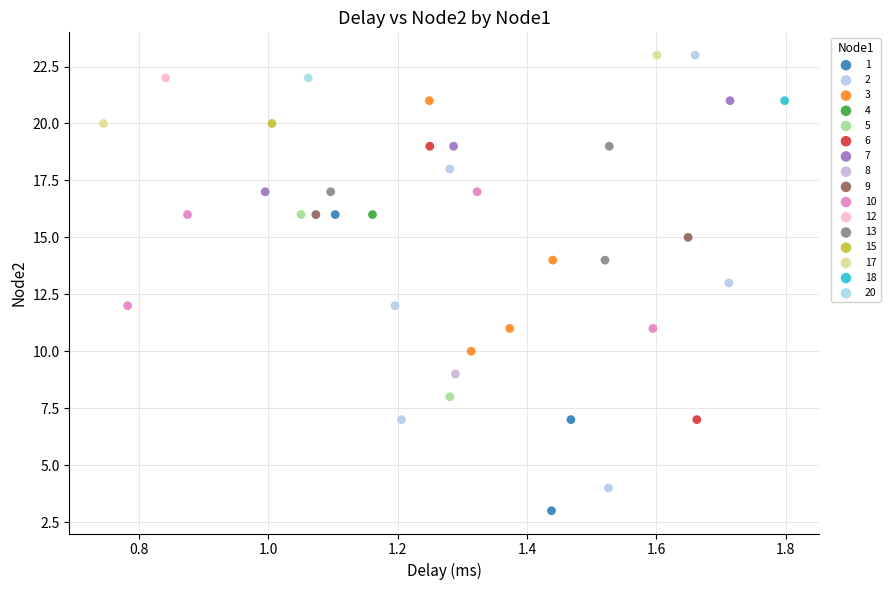

What are all the series names shown in the legend?

1, 2, 3, 4, 5, 6, 7, 8, 9, 10, 12, 13, 15, 17, 18, 20